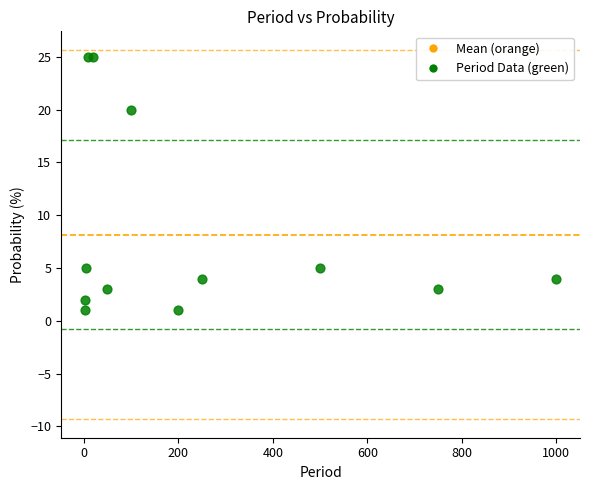

What Y value in the scatter plot is closest to 13?

20